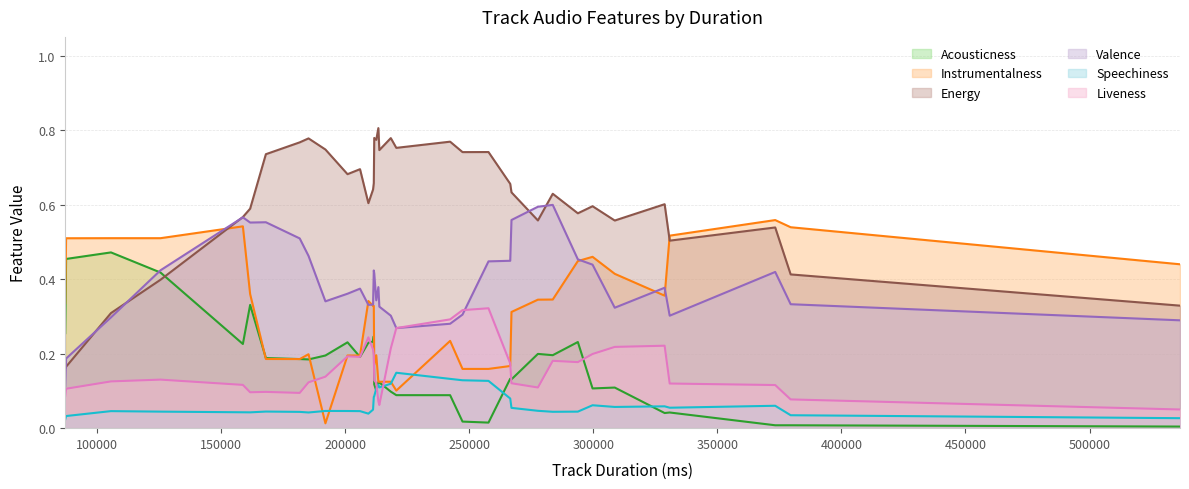

Is the value of Liveness at 212500 greater than the value of Valence at 209316?

No